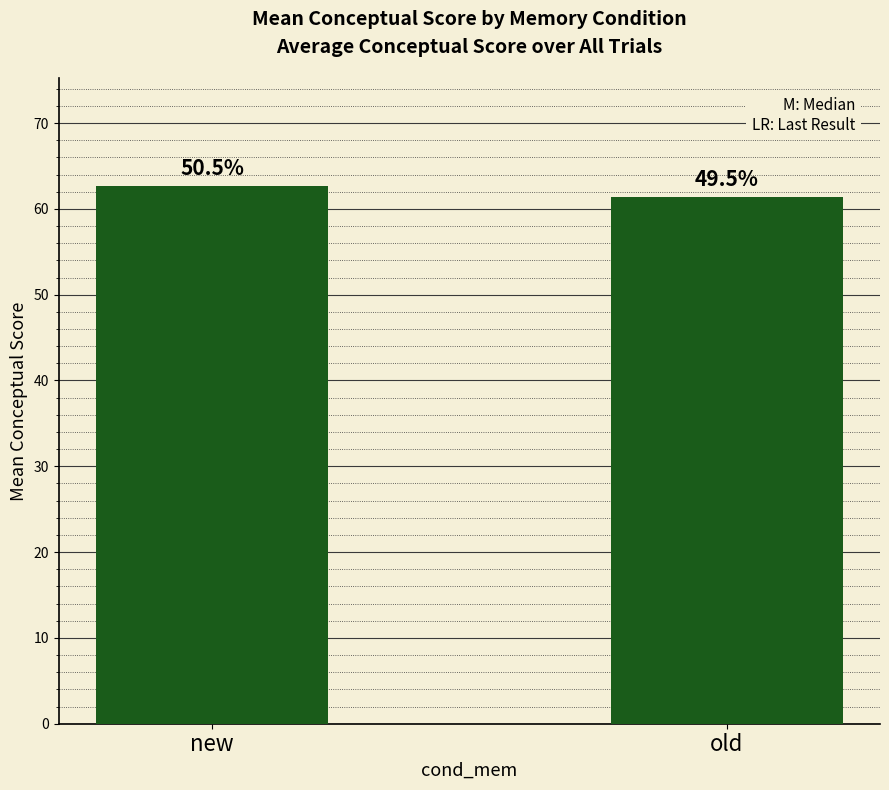

How many bars are there in total?

2